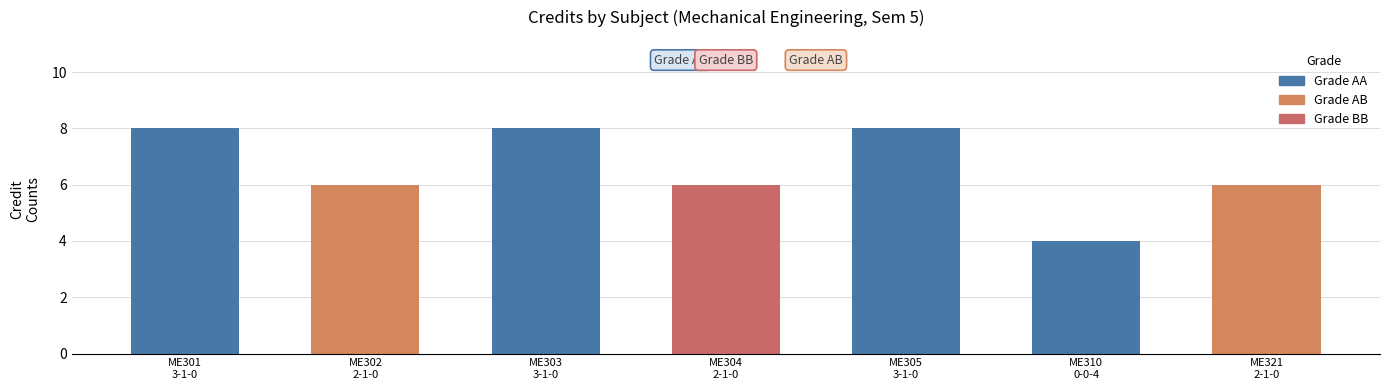

Count the values in the range 6 to 8.

6